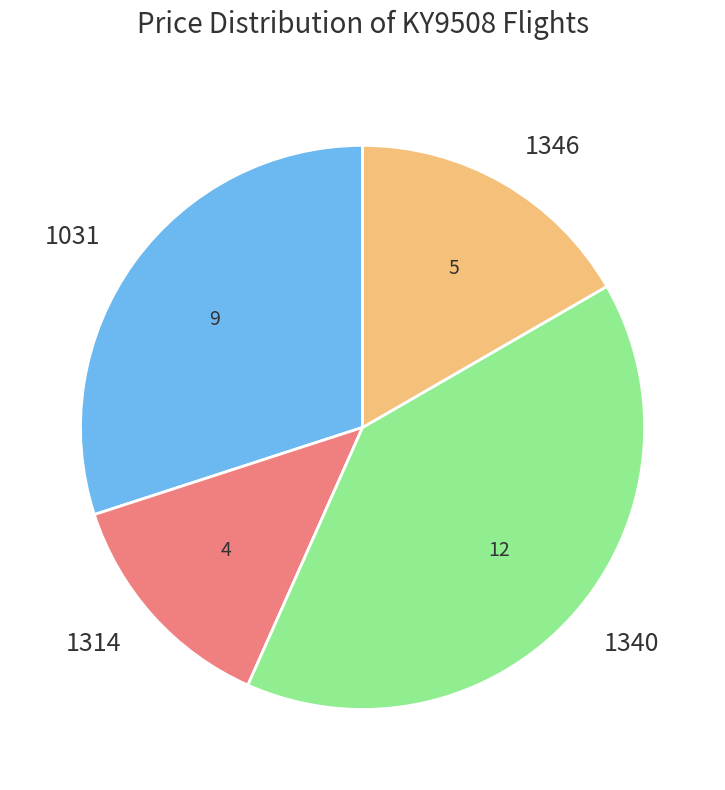

Rank the categories by value from highest to lowest.

1340, 1031, 1346, 1314